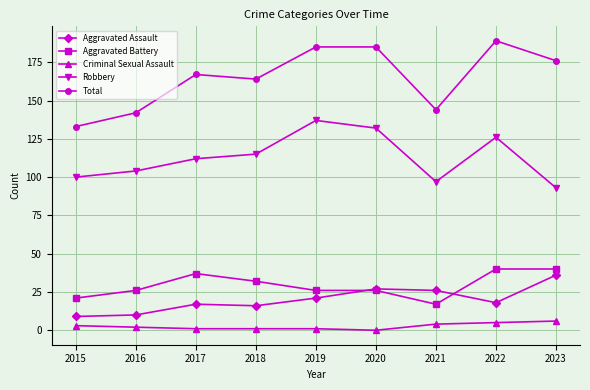

True or false: Total and Aggravated Battery cross at least once.

False